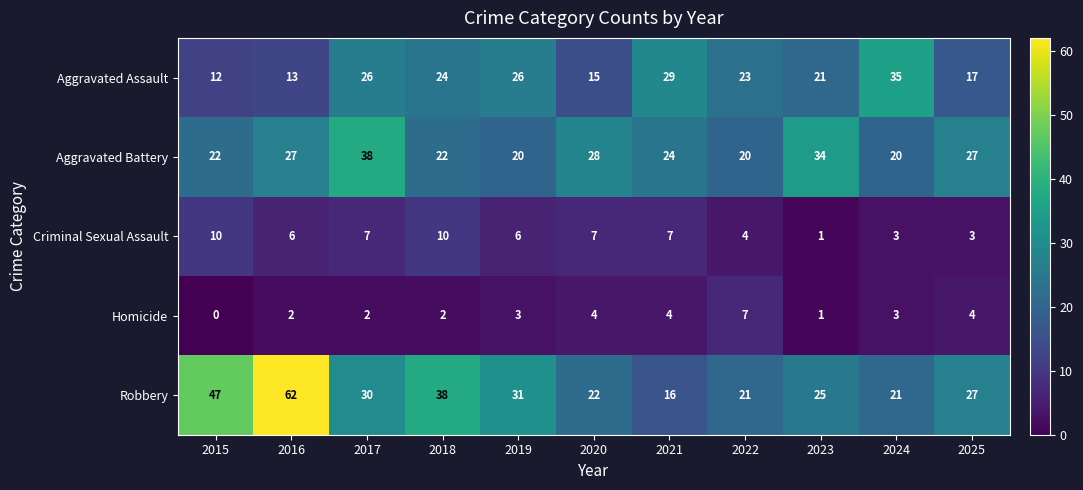

How many categories are shown in the chart?

11